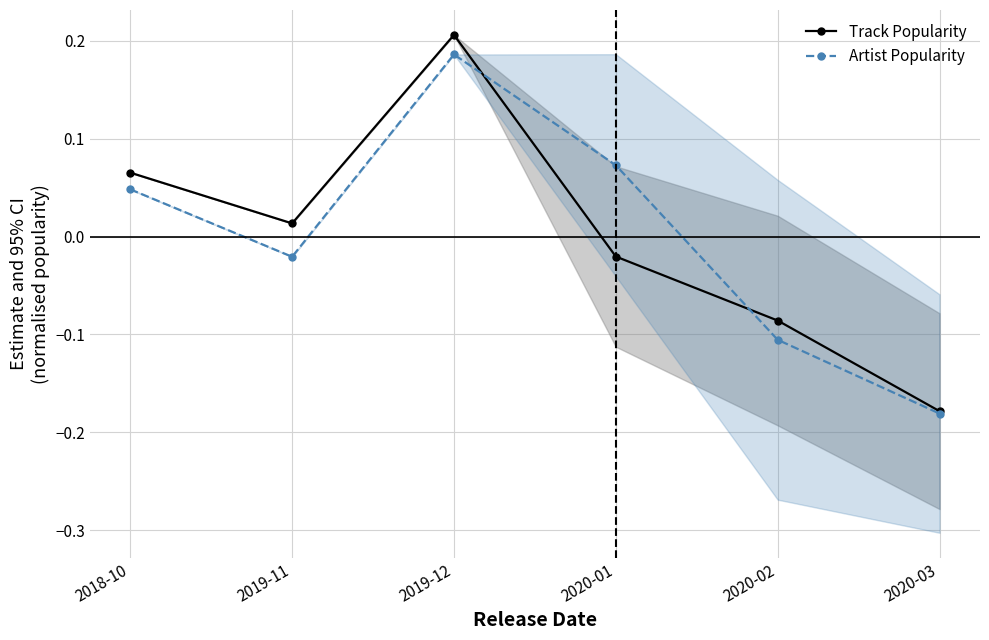

Where is the first local minimum for Artist Popularity?

2019-11